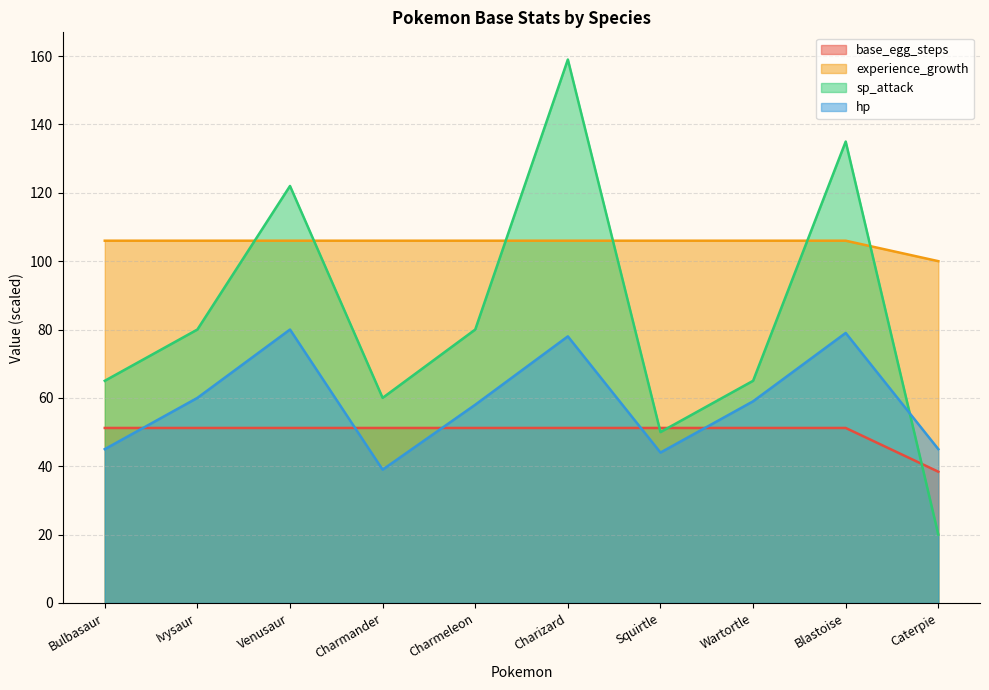

True or false: hp has more than 0 interior local peaks.

True